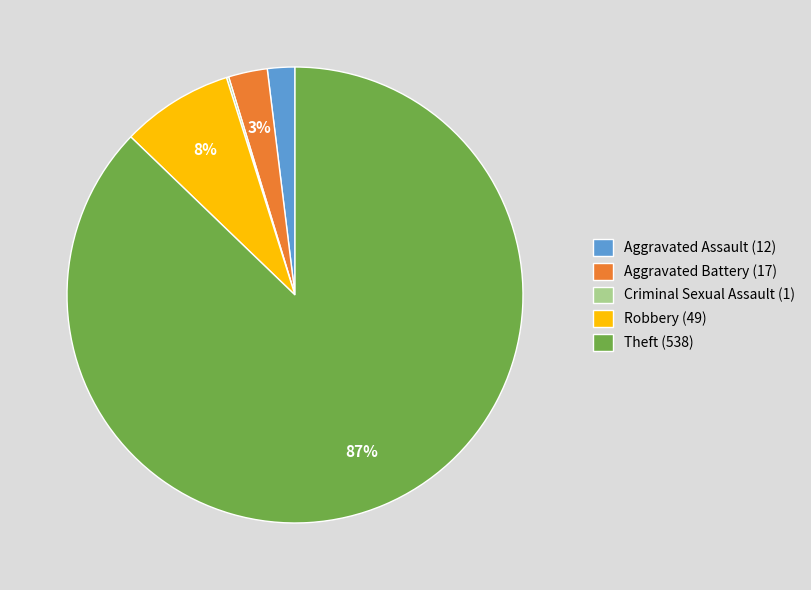

Is it true that Robbery (49) is 8% of the pie?

True